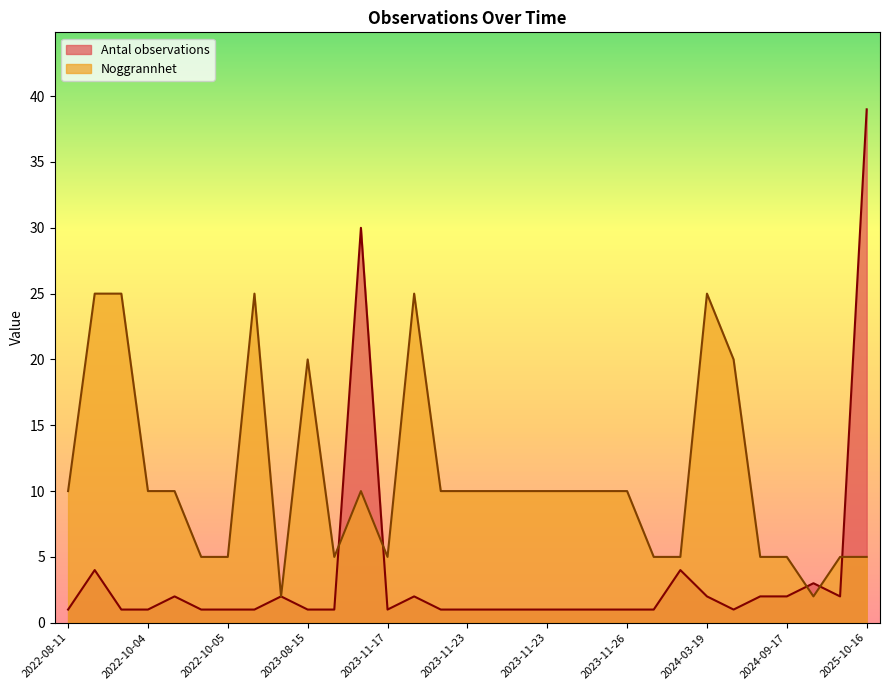

Rank the series by their average value, from lowest to highest.

Antal observations, Noggrannhet